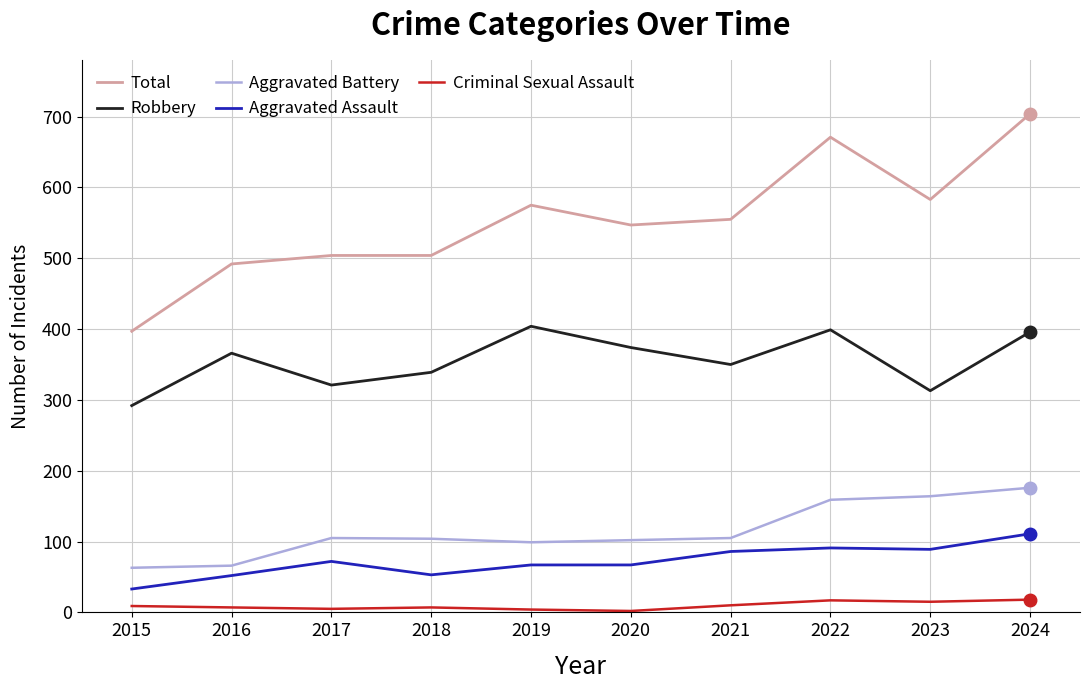

The value of Criminal Sexual Assault at 2023 is 15. True or false?

True